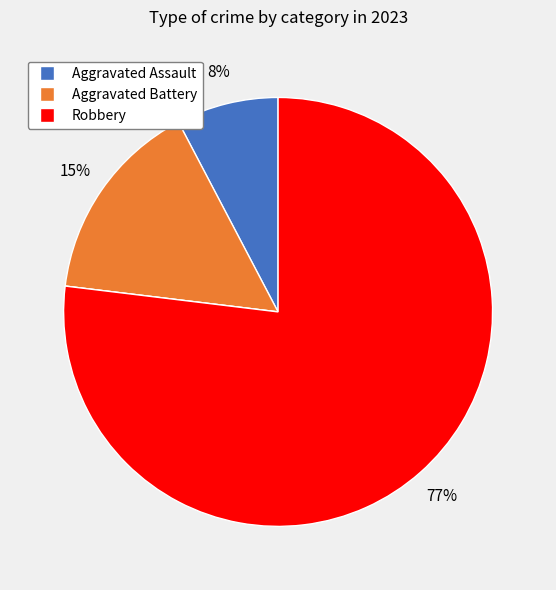

To the nearest percent, what is the average slice percentage?

25%